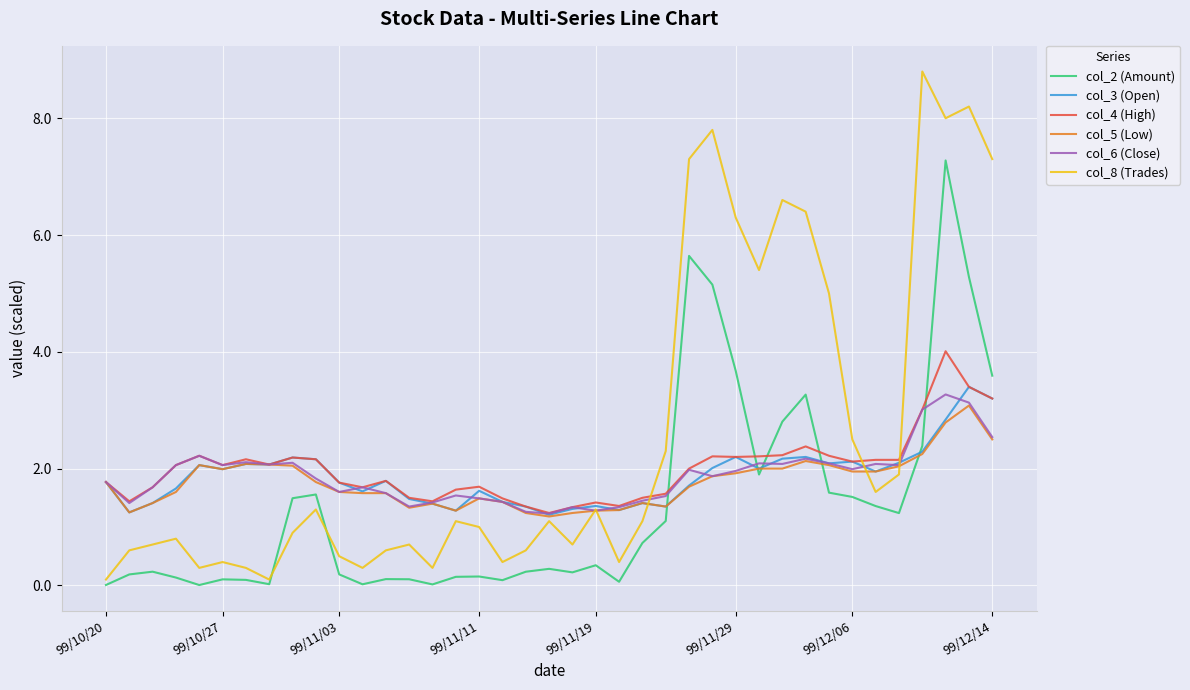

What is the greatest value displayed?

8.8